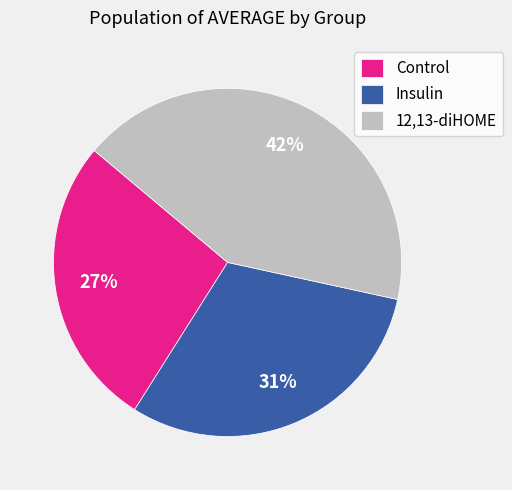

To the nearest percent, what percentage of the pie is Insulin?

31%